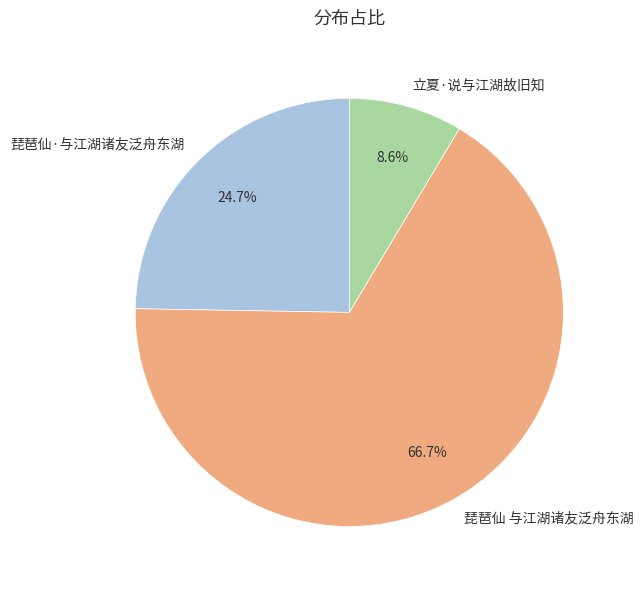

Is 琵琶仙 与江湖诸友泛舟东湖 the majority of the pie?

Yes